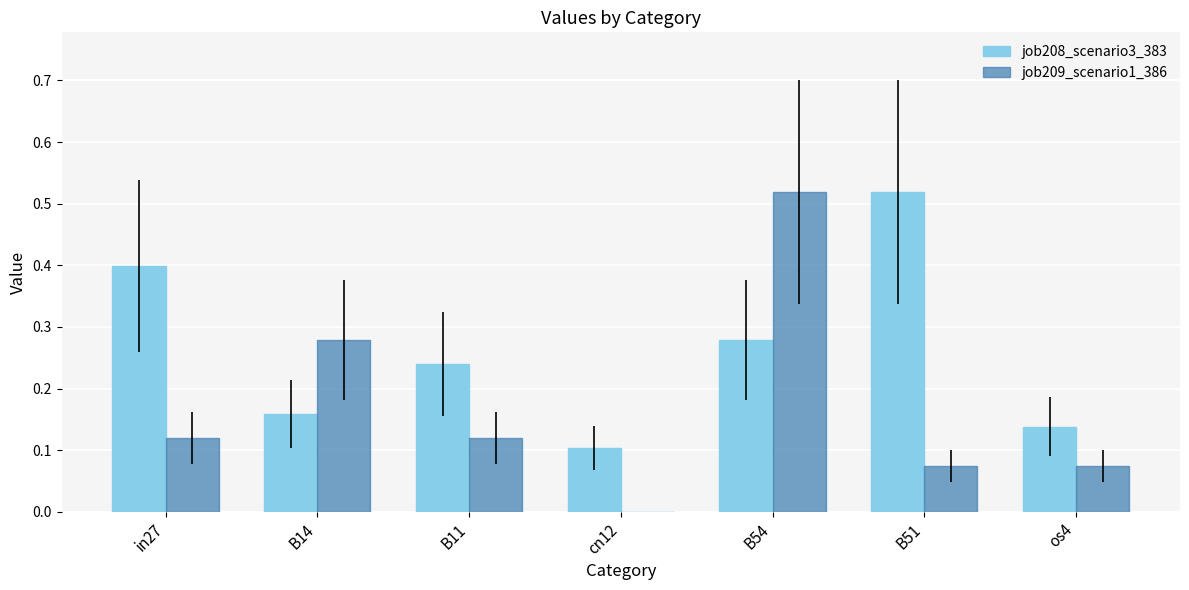

The job208_scenario3_383 series shows 0.7 at B51. True or false?

False